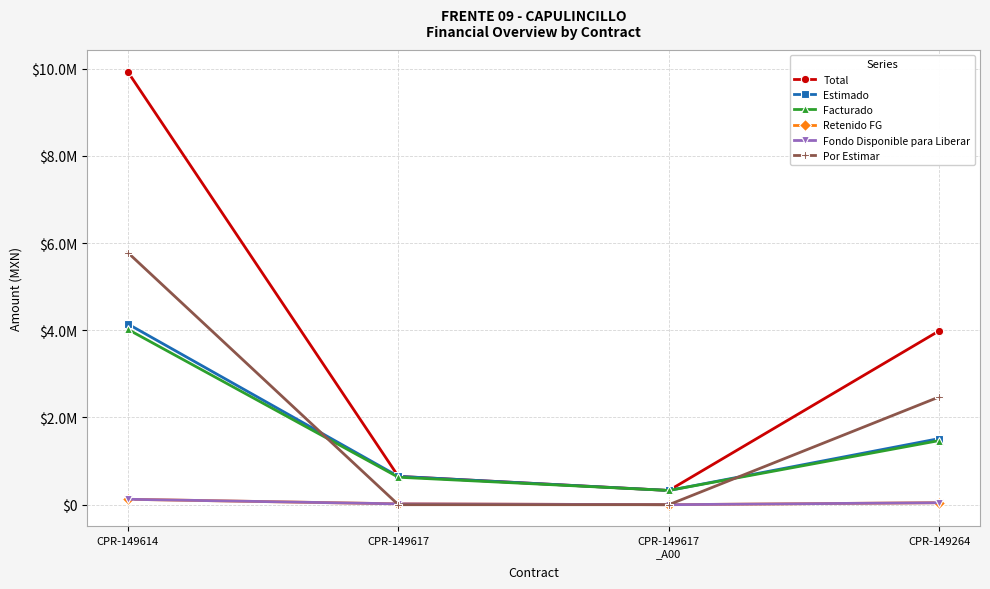

True or false: Fondo Disponible para Liberar has more than 0 points higher than both neighbors.

False